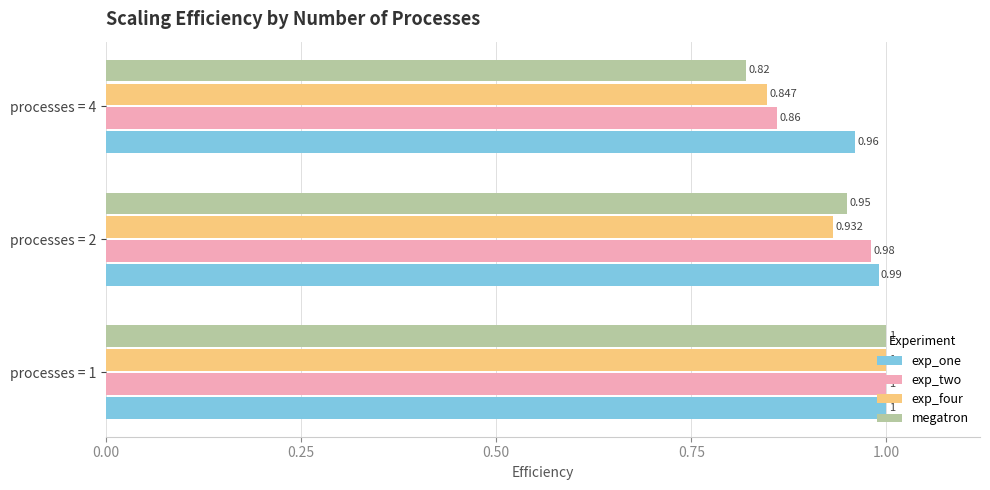

Is the value of exp_one at processes = 4 greater than the value of exp_two at processes = 2?

No